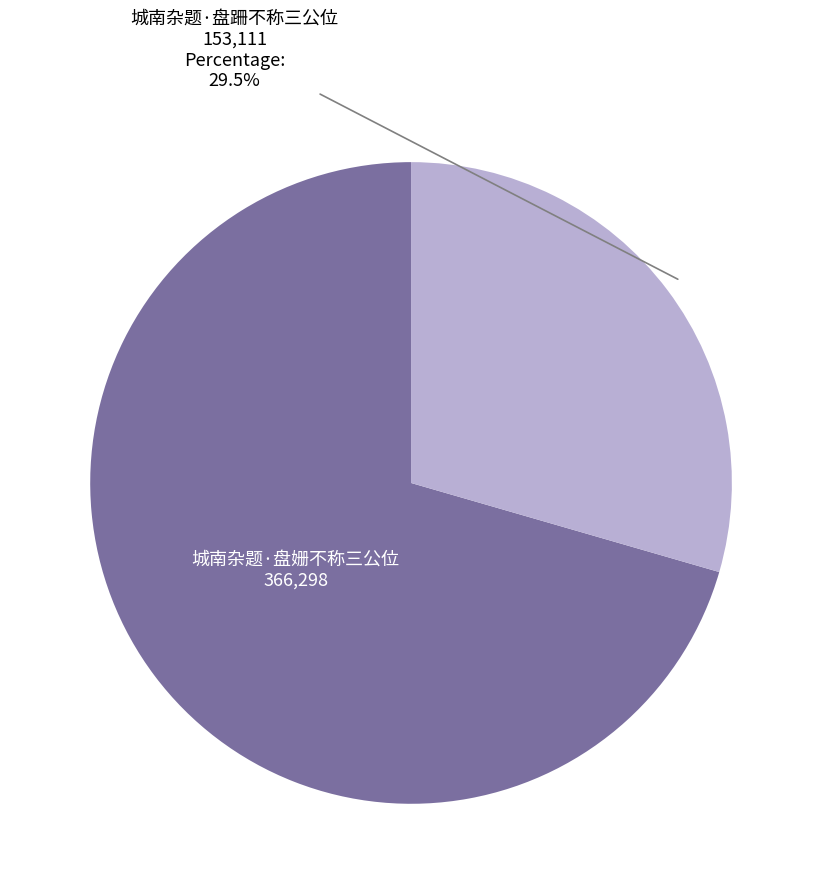

Is there a majority slice in this chart?

Yes